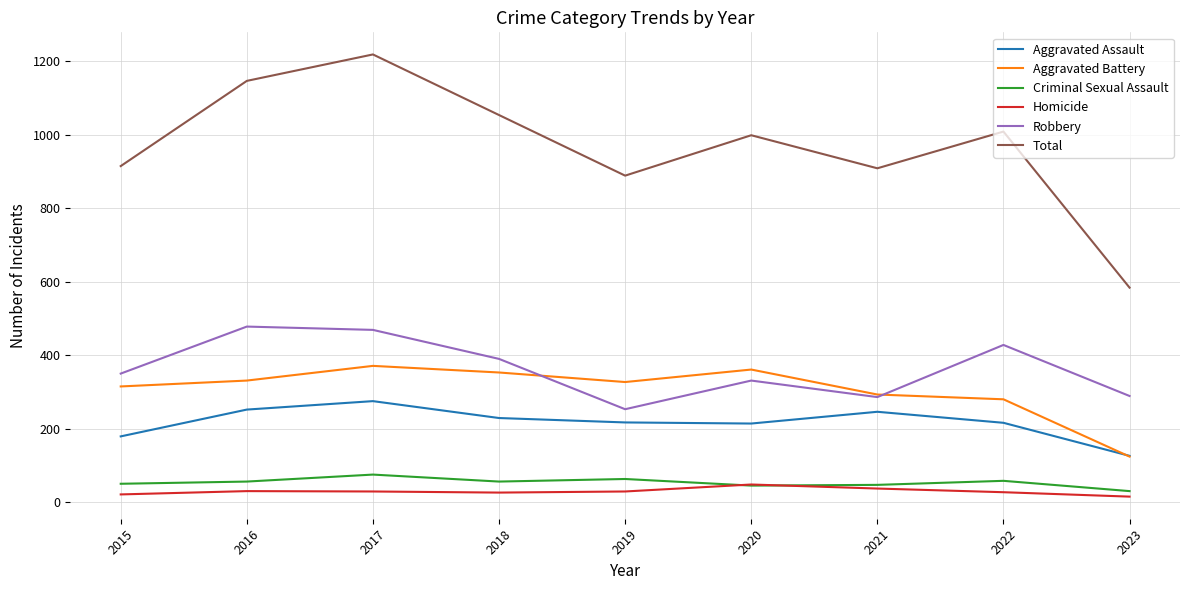

Does the chart display data point markers on the line(s)?

No